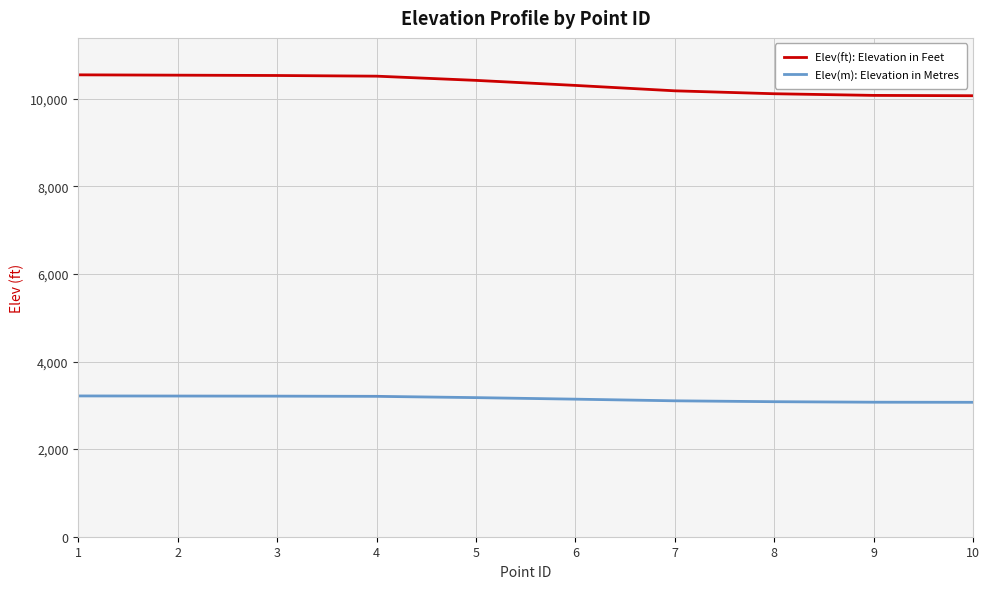

What is the sum of the Elev(m): Elevation in Metres values at 8 and 7?

6186.8